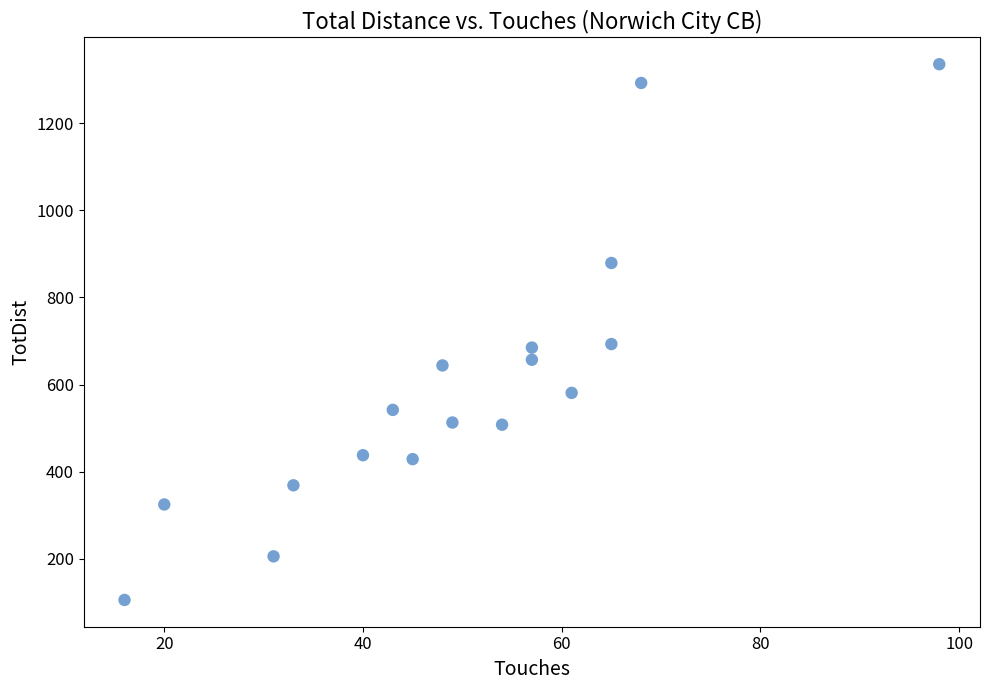

What is the range of X values (max minus min)?

82